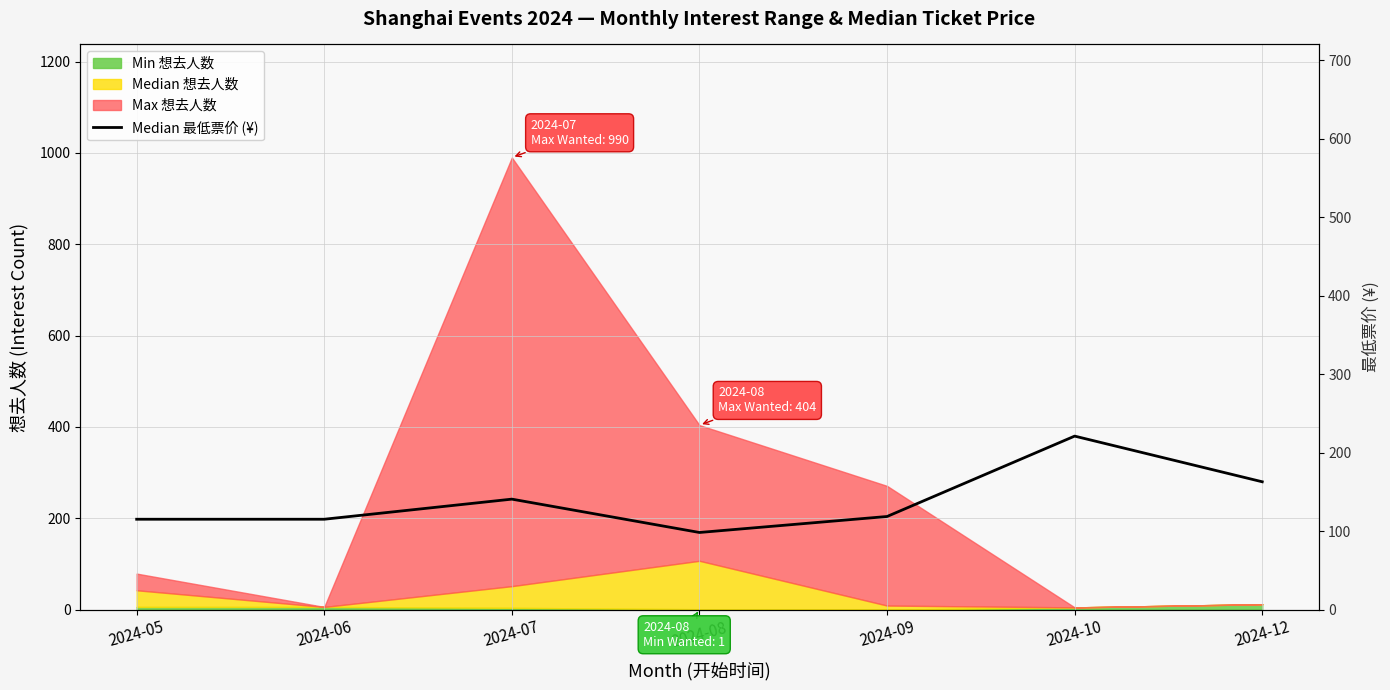

The chart shows a value of 169 at 2024-08. True or false?

True